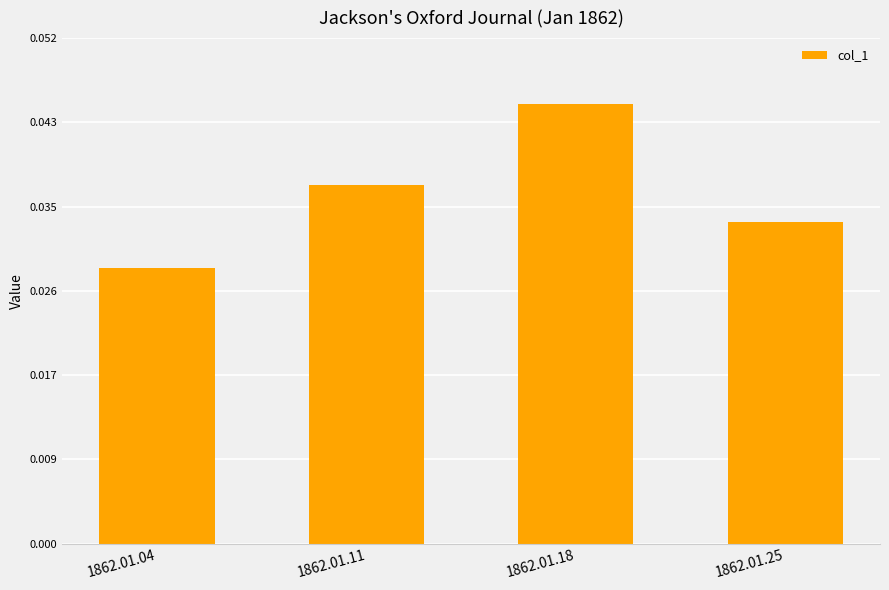

What is the sum of all values?

0.1